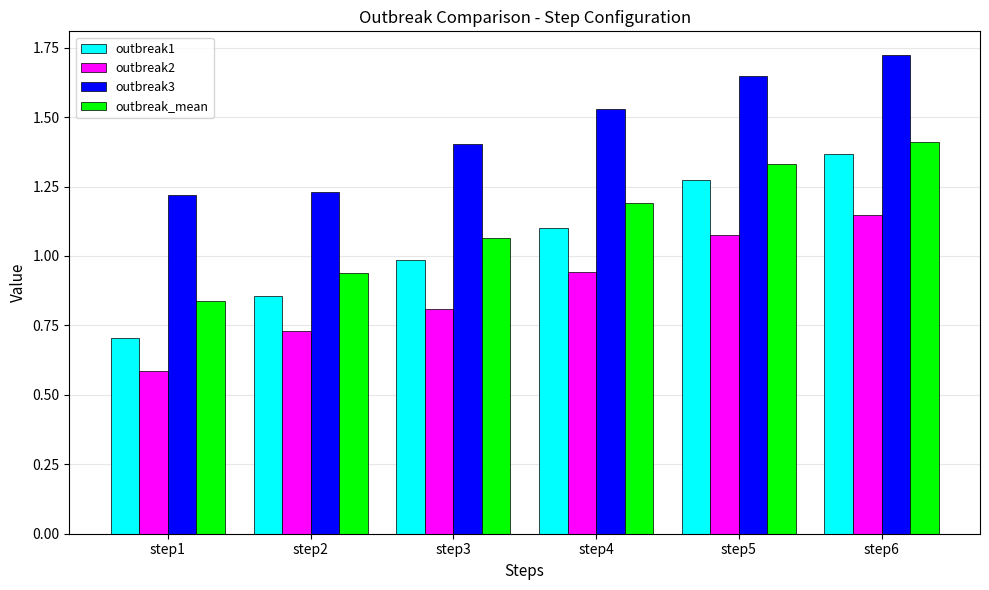

Does the chart contain any negative values?

No